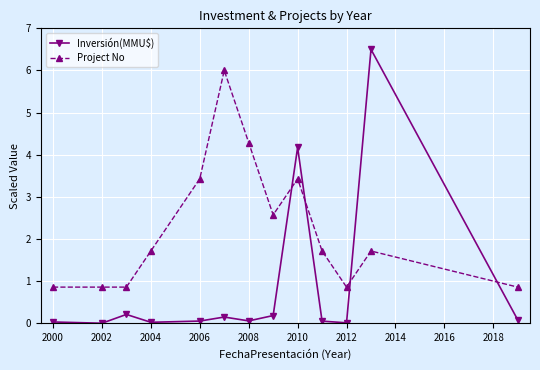

List the series in order of their peak value, lowest first.

Project No, Inversión(MMU$)